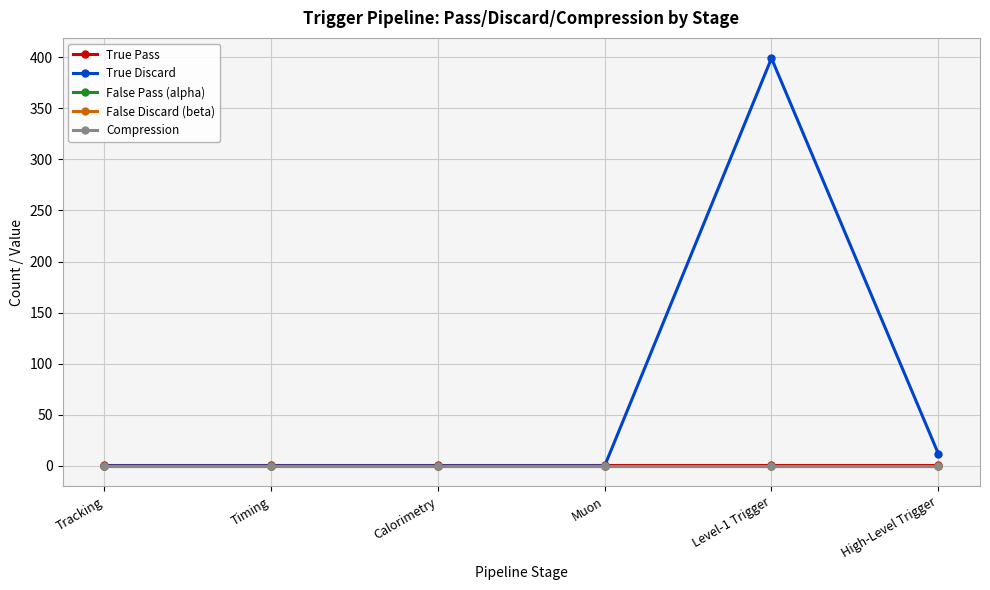

List the series in order of their peak value, lowest first.

False Pass (alpha), False Discard (beta), Compression, True Pass, True Discard